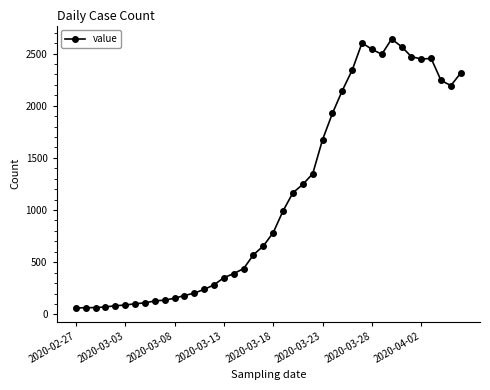

True or false: the data has more than 0 interior local peaks.

True